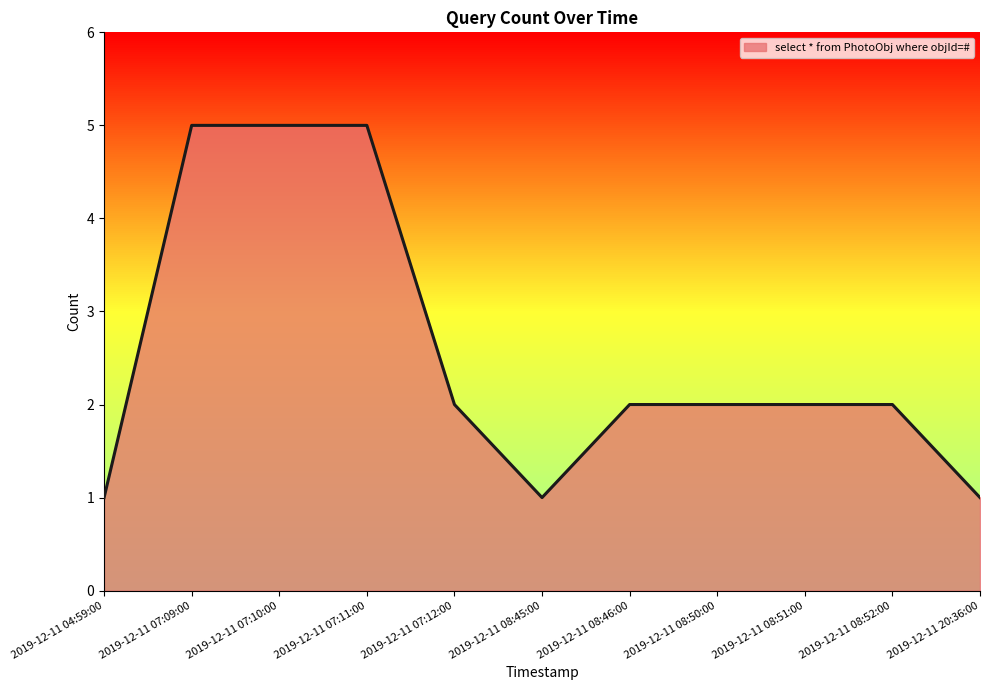

What is the minimum value shown in the chart?

1